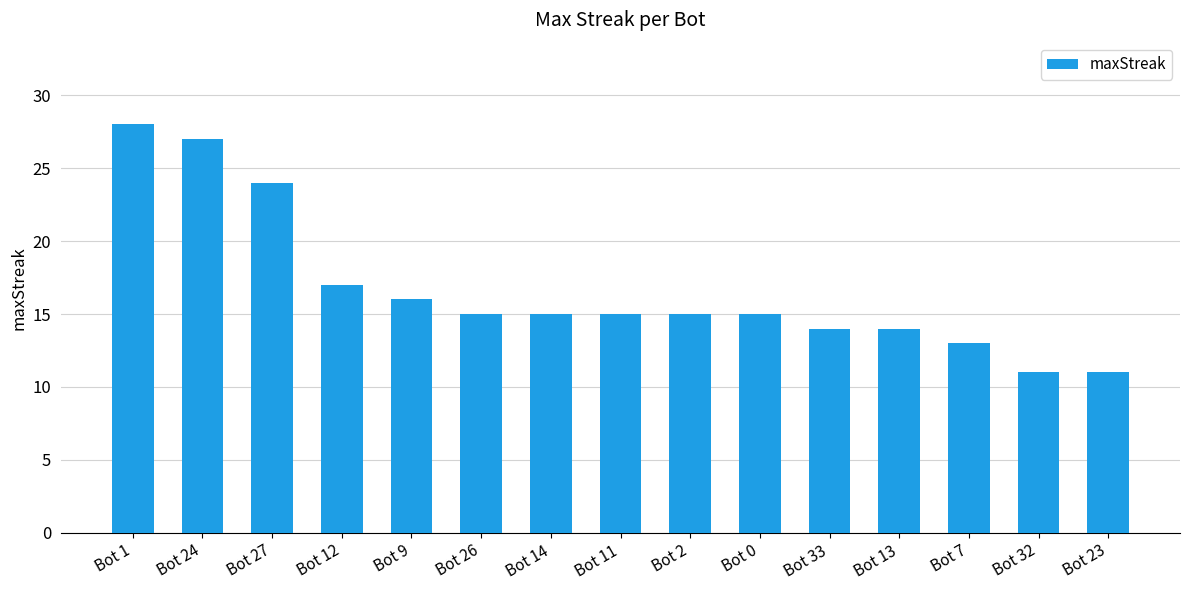

What is the label of the 10th bar from the right?

Bot 26